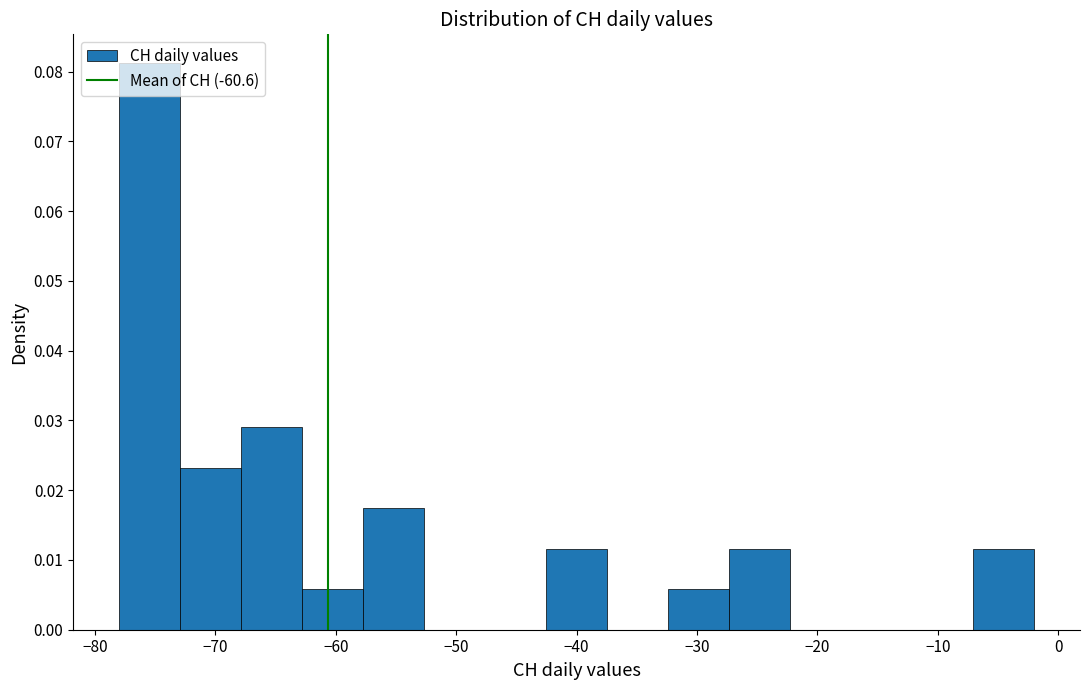

Reading left to right, list every bar in this chart as the range it spans on the x-axis followed by its height. Neither the bar edges nor the heights are printed on the chart, so give them approximately, as read against the axes.

-78 to -73: 0.081
-73 to -68: 0.023
-68 to -63: 0.029
-63 to -58: 0.006
-58 to -53: 0.017
-53 to -48: 0
-48 to -43: 0
-43 to -37: 0.012
-37 to -32: 0
-32 to -27: 0.006
-27 to -22: 0.012
-22 to -17: 0
-17 to -12: 0
-12 to -7: 0
-7 to -2: 0.012